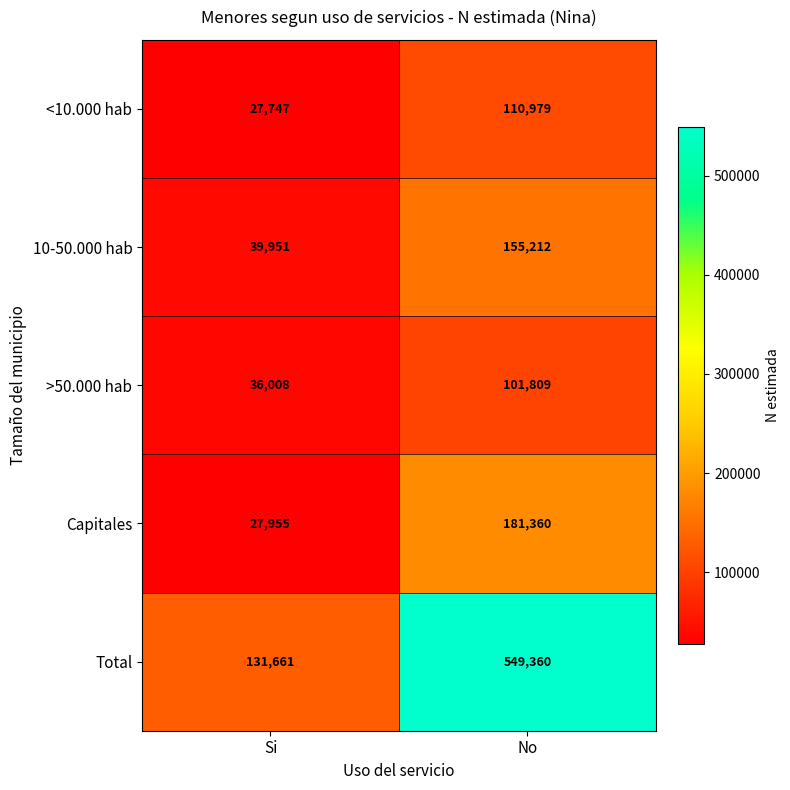

Where is Capitales nearest to the value 104657?

Si